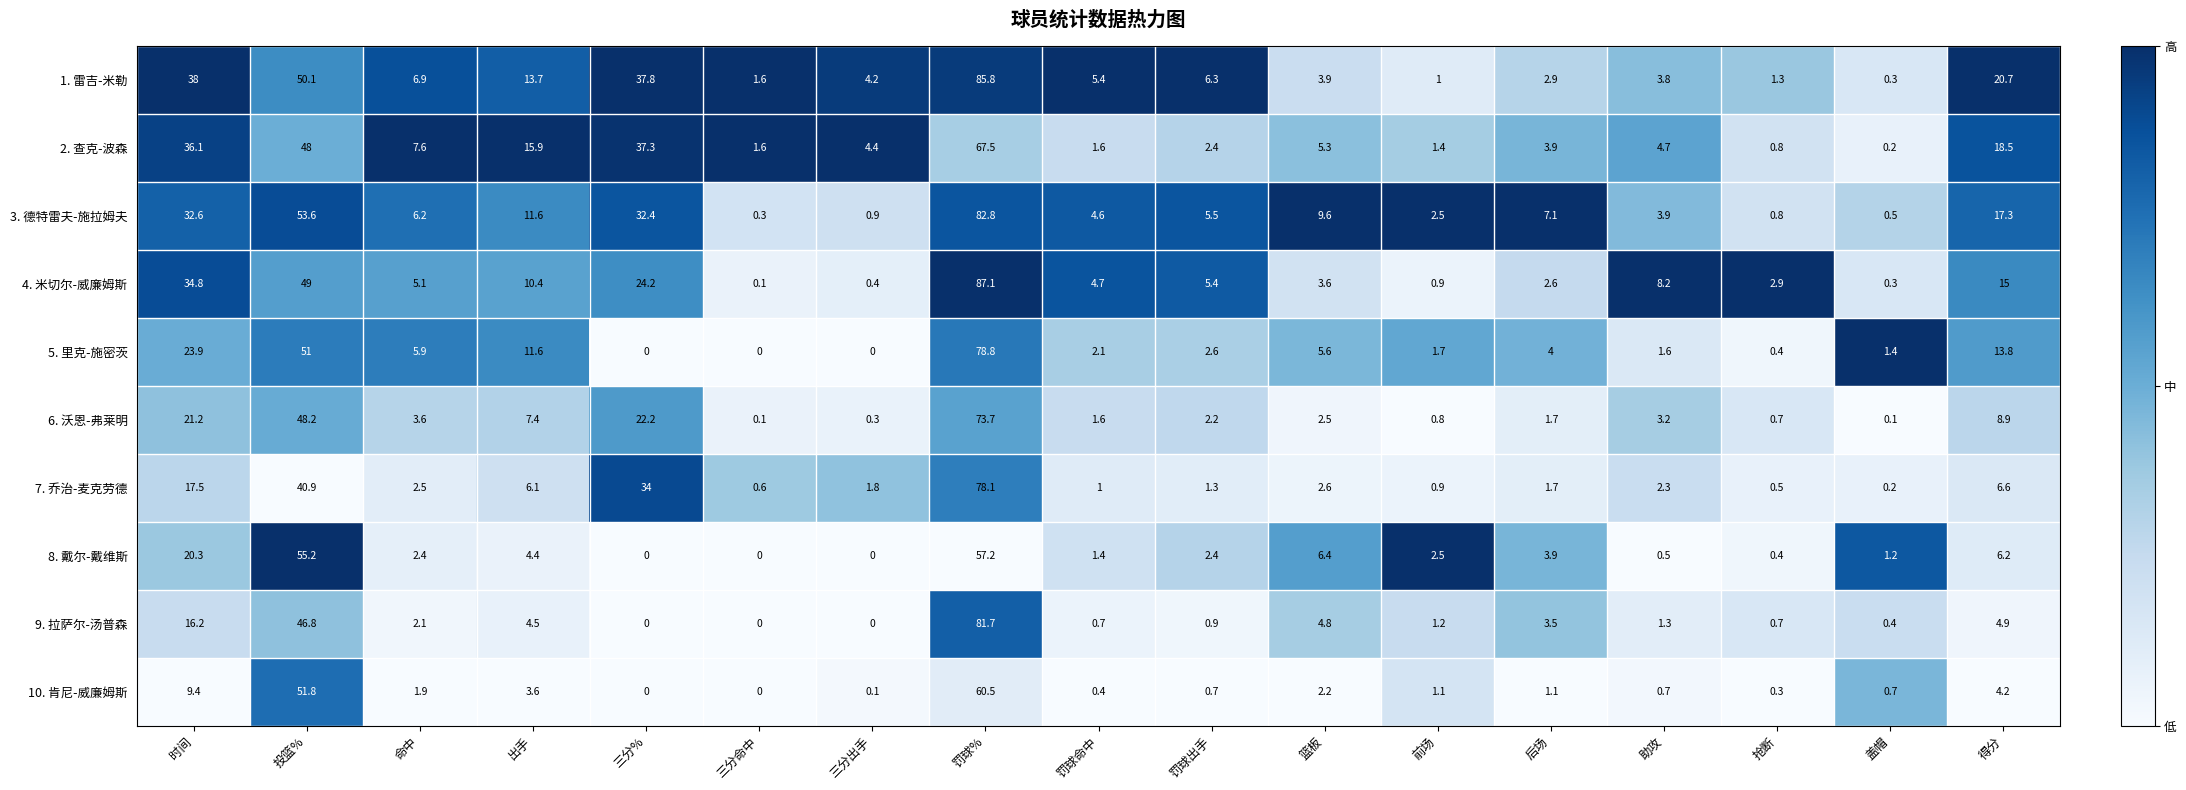

List the series in order of their peak value, highest first.

4. 米切尔-威廉姆斯, 1. 雷吉-米勒, 3. 德特雷夫-施拉姆夫, 9. 拉萨尔-汤普森, 5. 里克-施密茨, 7. 乔治-麦克劳德, 6. 沃恩-弗莱明, 2. 查克-波森, 10. 肯尼-威廉姆斯, 8. 戴尔-戴维斯